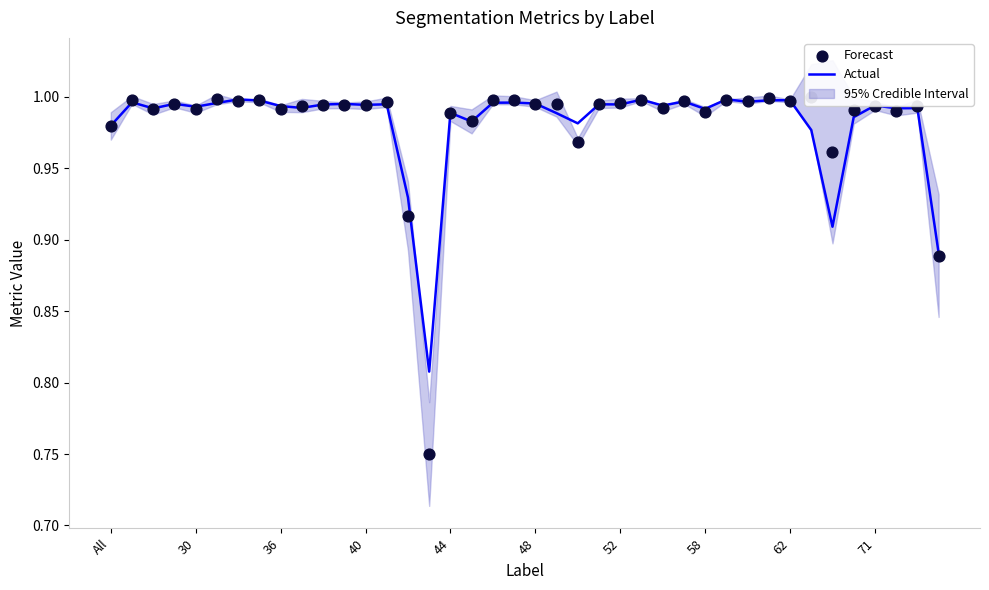

Which series has the largest Y range (max minus min)?

Forecast